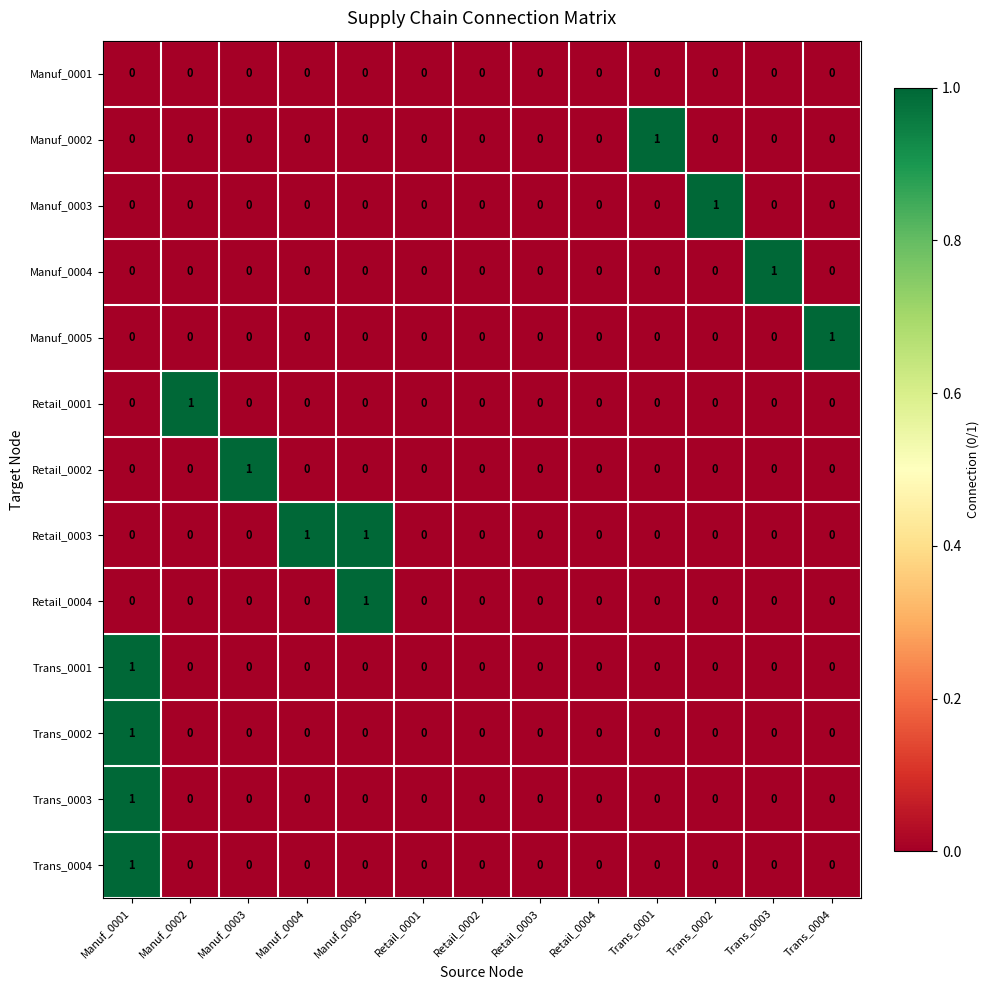

True or false: Retail_0002 has a value of 1 at Trans_0003.

False